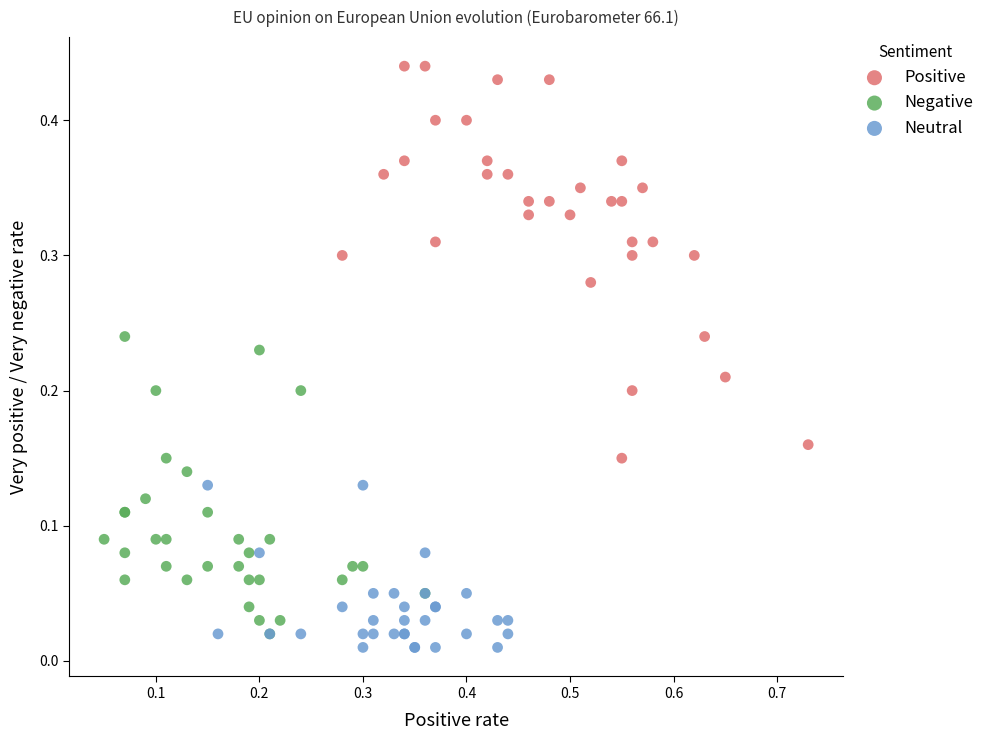

Which series has the widest spread of Y values?

Positive